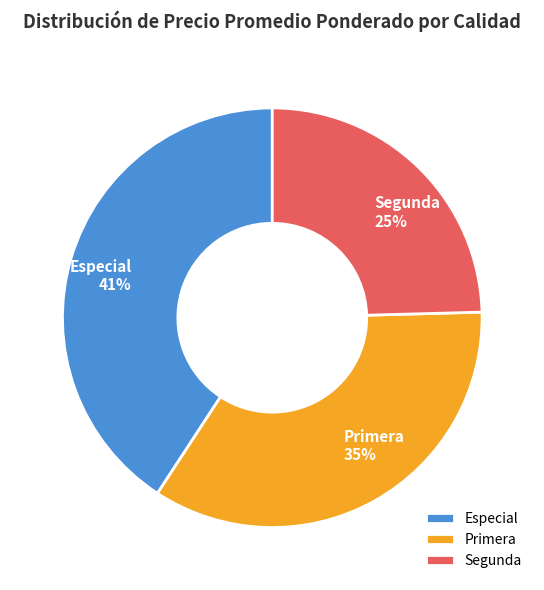

How many slices are in this pie chart?

3